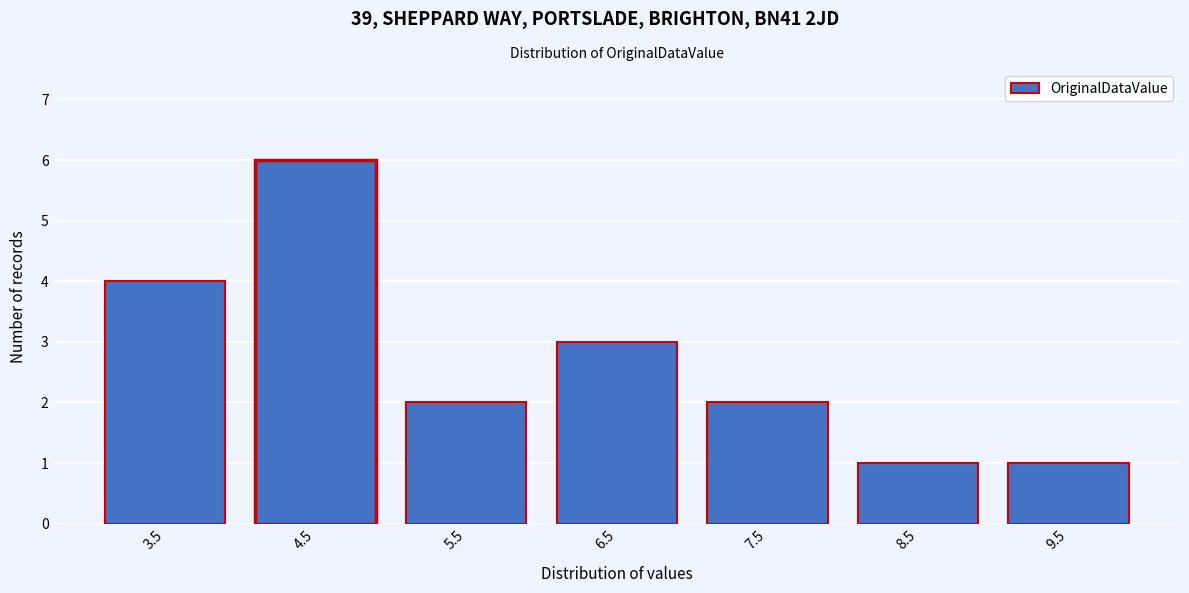

Reading right to left, extract all data points from this chart.

1	1	2	3	2	6	4